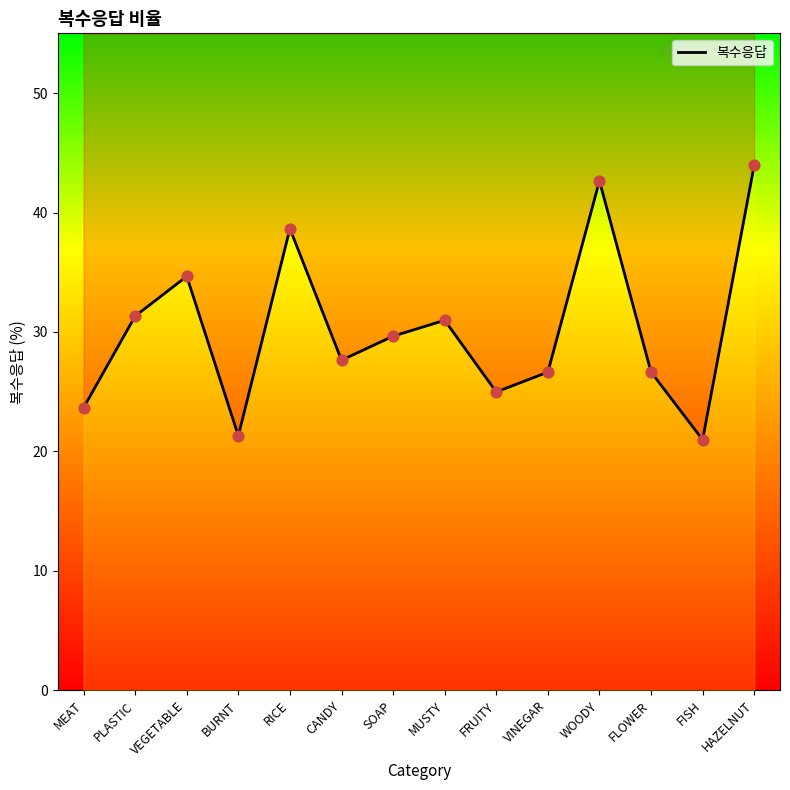

Approximately how many times larger is the value at RICE compared to WOODY?

0.9